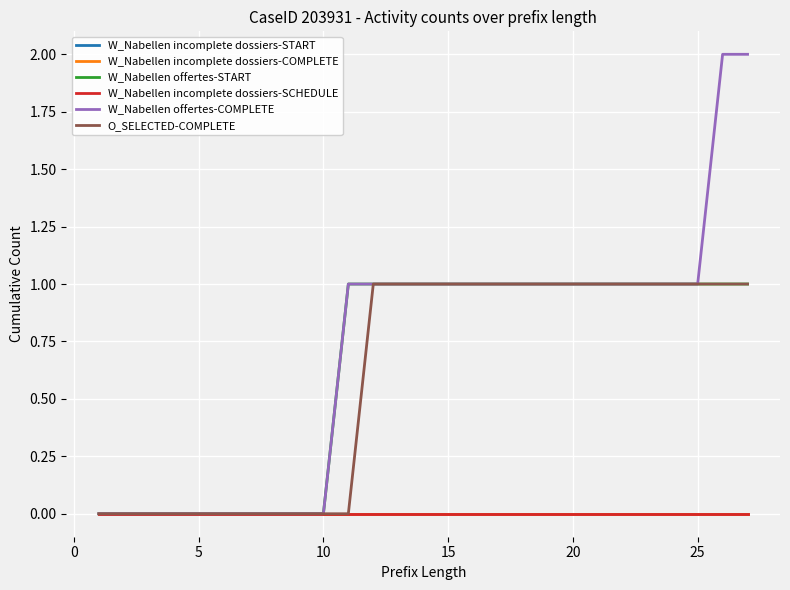

True or false: W_Nabellen incomplete dossiers-COMPLETE and W_Nabellen offertes-START intersect in this chart.

False